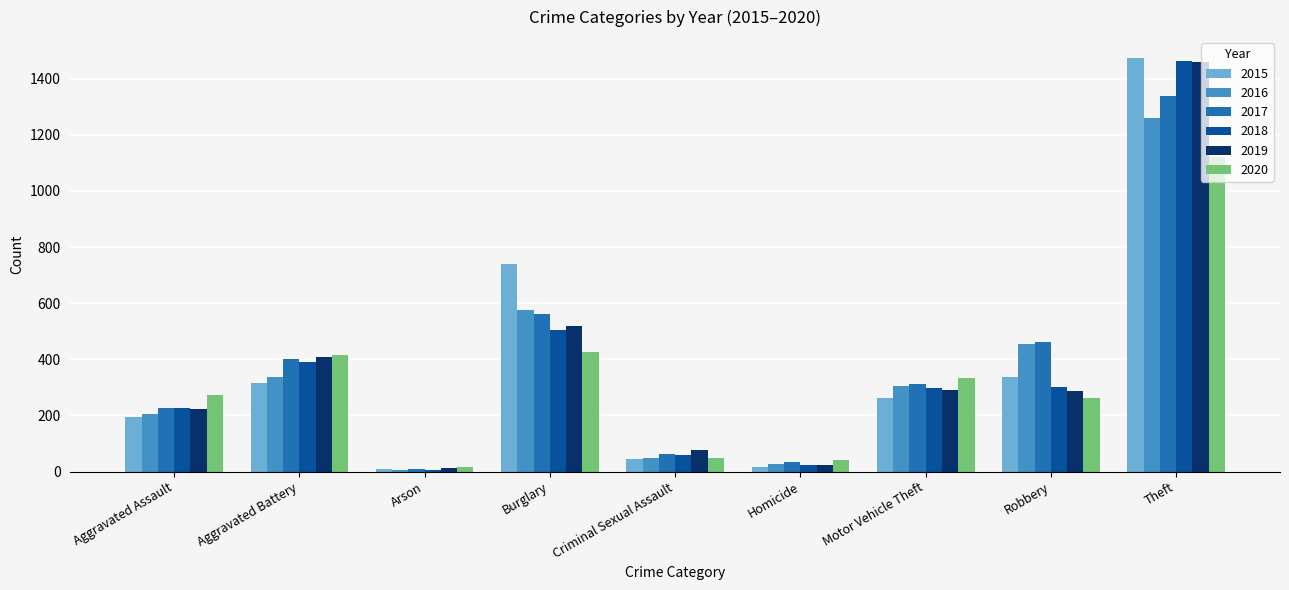

What are all the series names shown in the legend?

2015, 2016, 2017, 2018, 2019, 2020